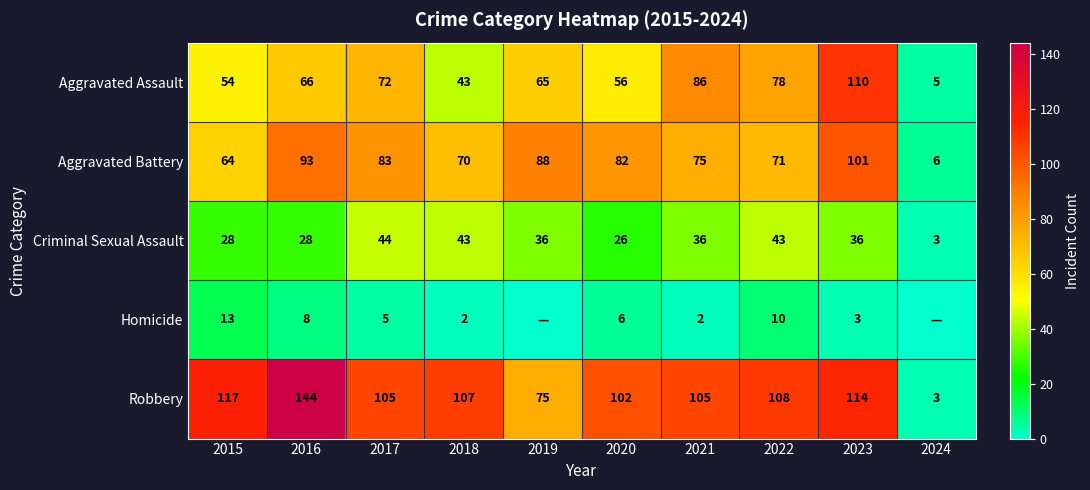

Read the Aggravated Battery value at 2019, to the nearest 10.

90